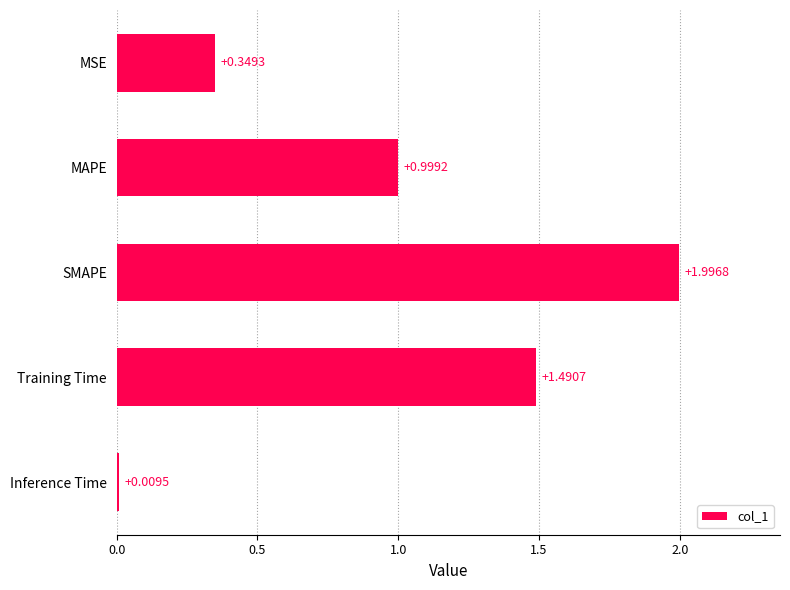

Does the chart contain any negative values?

No